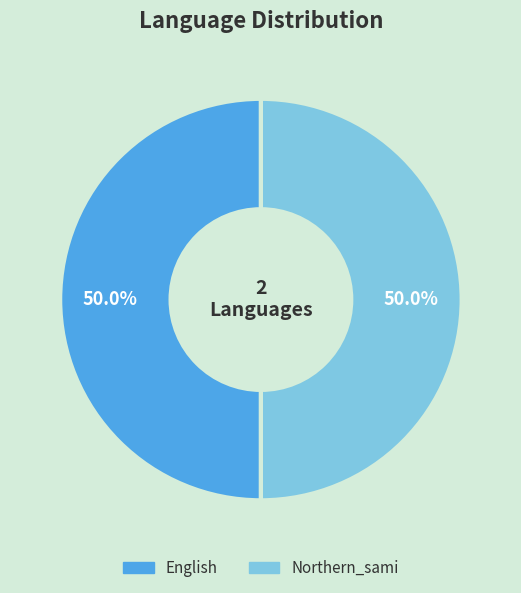

Approximately how many times larger is the value at Northern_sami compared to English?

1.0